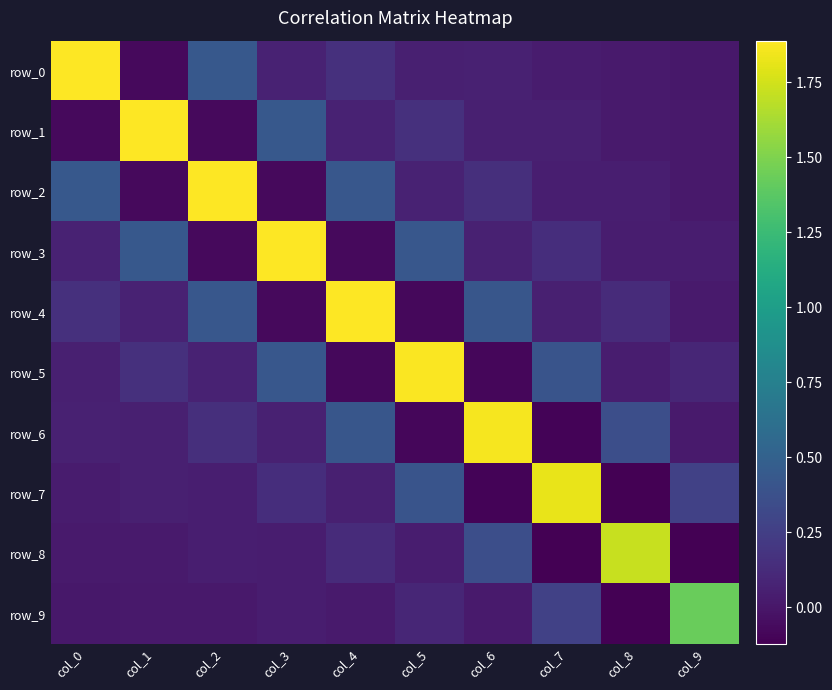

Reading right to left, what are all the values shown in this chart?

row_0: col_9=0.0	col_8=0.0	col_7=0.0	col_6=0.1	col_5=0.1	col_4=0.2	col_3=0.1	col_2=0.4	col_1=-0.1	col_0=1.9
row_1: col_9=0.0	col_8=0.0	col_7=0.1	col_6=0.1	col_5=0.2	col_4=0.1	col_3=0.4	col_2=-0.1	col_1=1.9	col_0=-0.1
row_2: col_9=0.0	col_8=0.1	col_7=0.0	col_6=0.1	col_5=0.1	col_4=0.4	col_3=-0.1	col_2=1.9	col_1=-0.1	col_0=0.4
row_3: col_9=0.0	col_8=0.0	col_7=0.1	col_6=0.1	col_5=0.4	col_4=-0.1	col_3=1.9	col_2=-0.1	col_1=0.4	col_0=0.1
row_4: col_9=0.0	col_8=0.1	col_7=0.1	col_6=0.4	col_5=-0.1	col_4=1.9	col_3=-0.1	col_2=0.4	col_1=0.1	col_0=0.2
row_5: col_9=0.1	col_8=0.0	col_7=0.4	col_6=-0.1	col_5=1.9	col_4=-0.1	col_3=0.4	col_2=0.1	col_1=0.2	col_0=0.1
row_6: col_9=0.0	col_8=0.4	col_7=-0.1	col_6=1.9	col_5=-0.1	col_4=0.4	col_3=0.1	col_2=0.1	col_1=0.1	col_0=0.1
row_7: col_9=0.3	col_8=-0.1	col_7=1.8	col_6=-0.1	col_5=0.4	col_4=0.1	col_3=0.1	col_2=0.0	col_1=0.1	col_0=0.0
row_8: col_9=-0.1	col_8=1.7	col_7=-0.1	col_6=0.4	col_5=0.0	col_4=0.1	col_3=0.0	col_2=0.1	col_1=0.0	col_0=0.0
row_9: col_9=1.4	col_8=-0.1	col_7=0.3	col_6=0.0	col_5=0.1	col_4=0.0	col_3=0.0	col_2=0.0	col_1=0.0	col_0=0.0